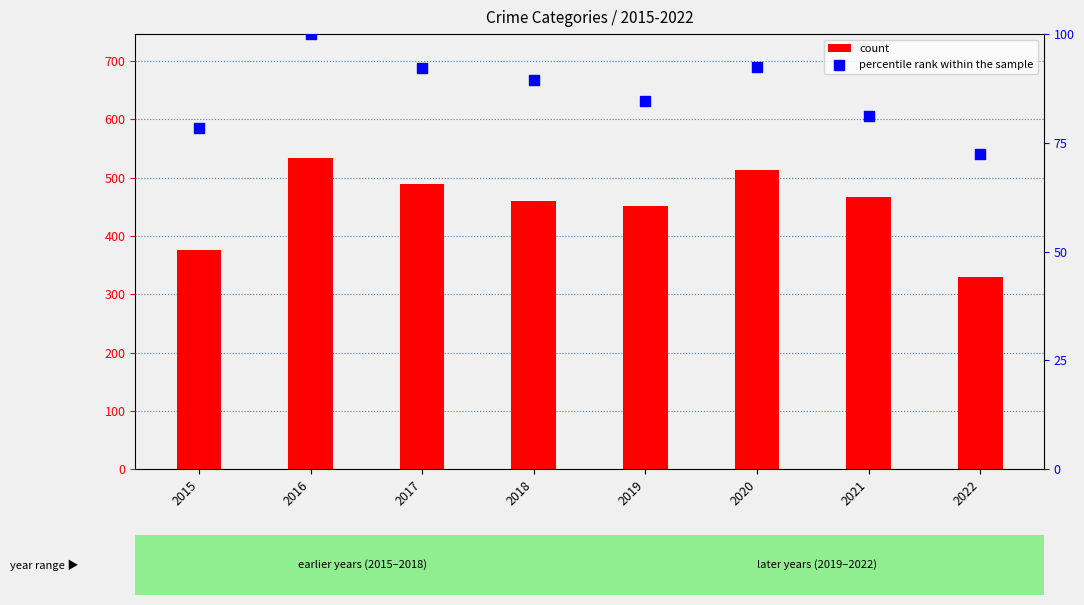

At which category is the sum across all series the highest?

2016